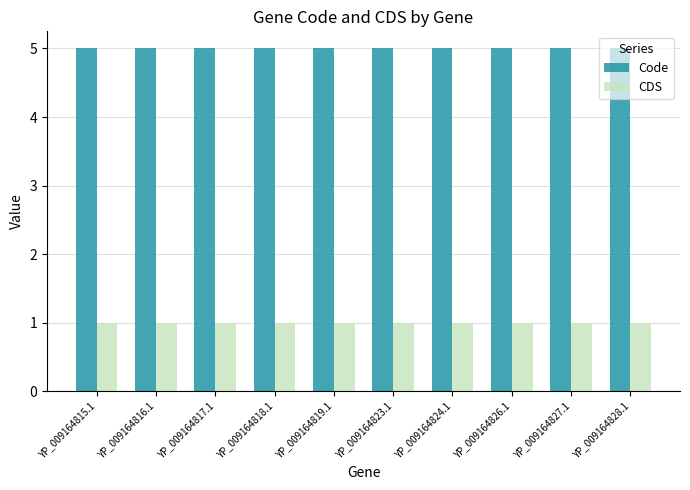

List the series in order of their peak value, lowest first.

CDS, Code